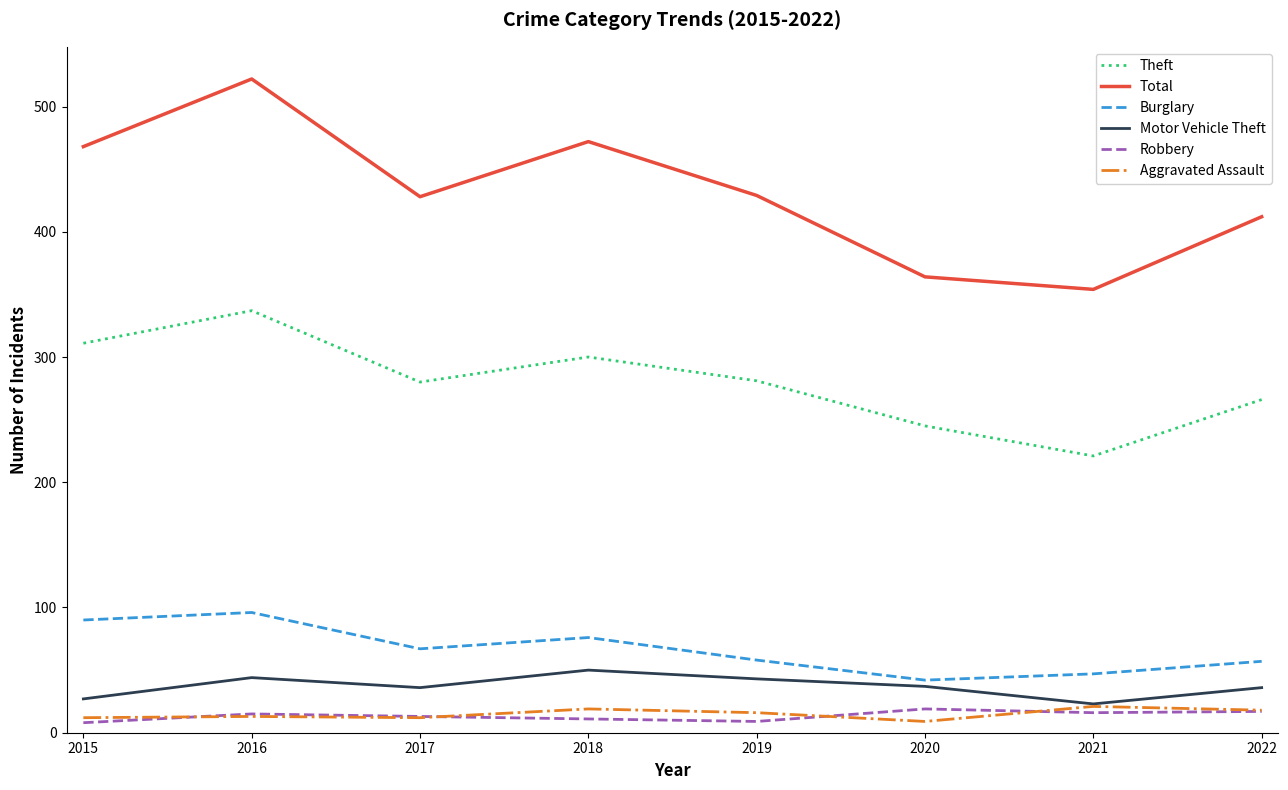

What are all the series names shown in the legend?

Theft, Total, Burglary, Motor Vehicle Theft, Robbery, Aggravated Assault